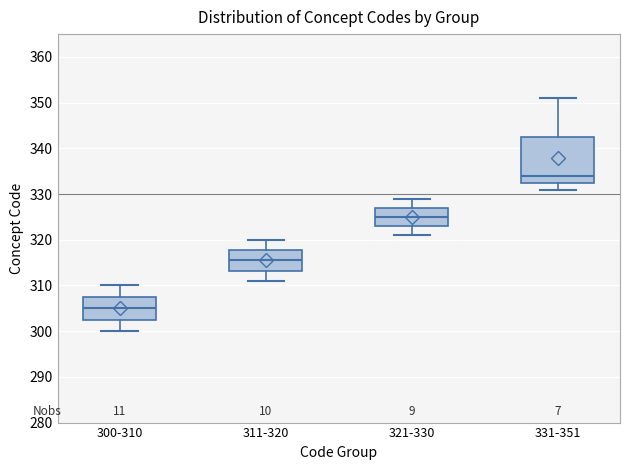

Where is the upper edge of the box for 321-330 on the y-axis? The values are not printed on the chart, so give them approximately, as read against the axis.

327